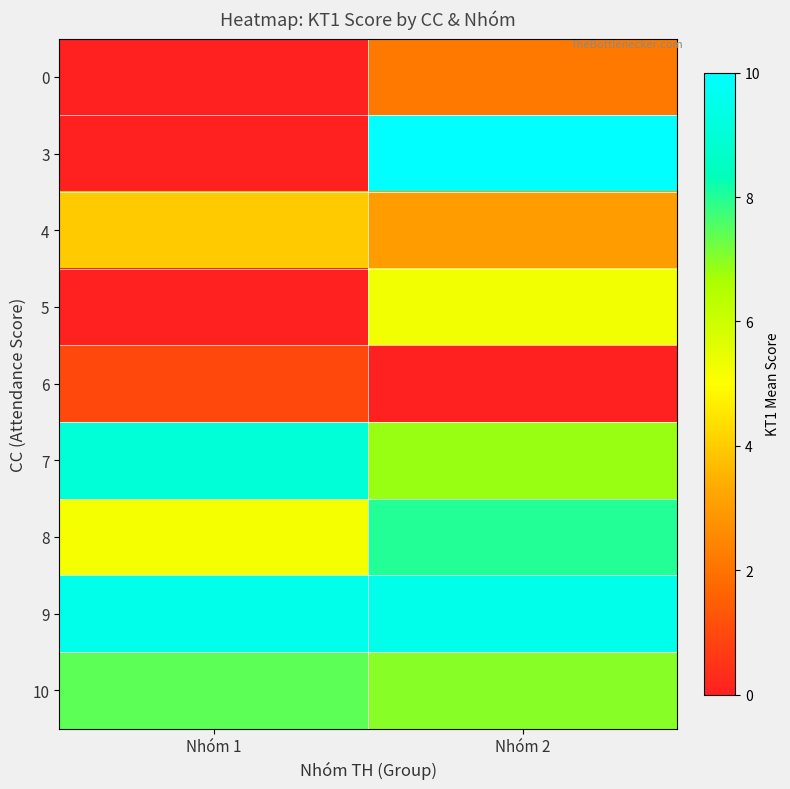

Reading left to right, transcribe all the data shown in this chart.

0: Nhóm 1=0.0	Nhóm 2=2.2
3: Nhóm 1=0.0	Nhóm 2=10.0
4: Nhóm 1=4.0	Nhóm 2=3.0
5: Nhóm 1=0.0	Nhóm 2=5.2
6: Nhóm 1=1.0	Nhóm 2=0.0
7: Nhóm 1=9.0	Nhóm 2=6.8
8: Nhóm 1=5.2	Nhóm 2=8.0
9: Nhóm 1=9.5	Nhóm 2=9.5
10: Nhóm 1=7.4	Nhóm 2=7.0